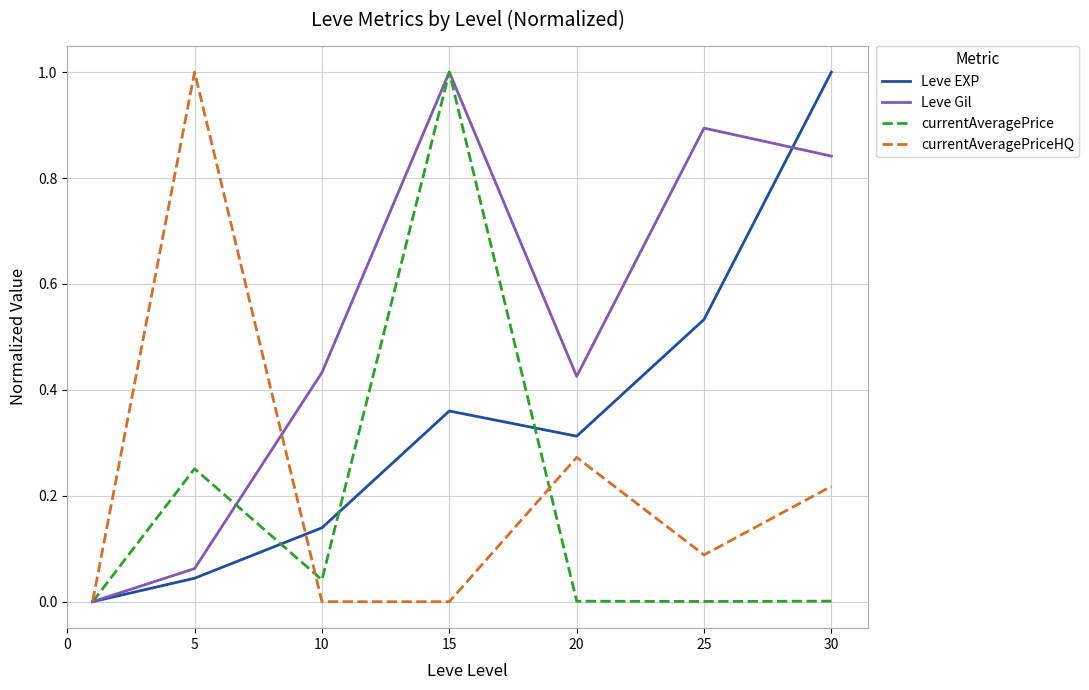

What is the sum of all currentAveragePrice values?

1.3